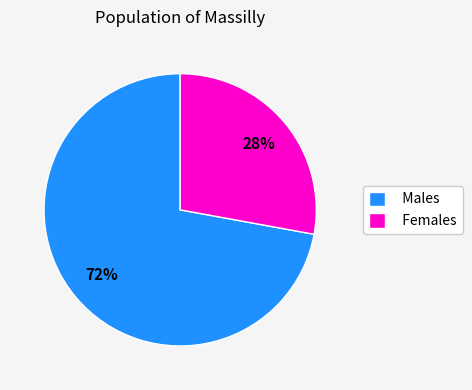

Is it true that Females is 28% of the pie?

True